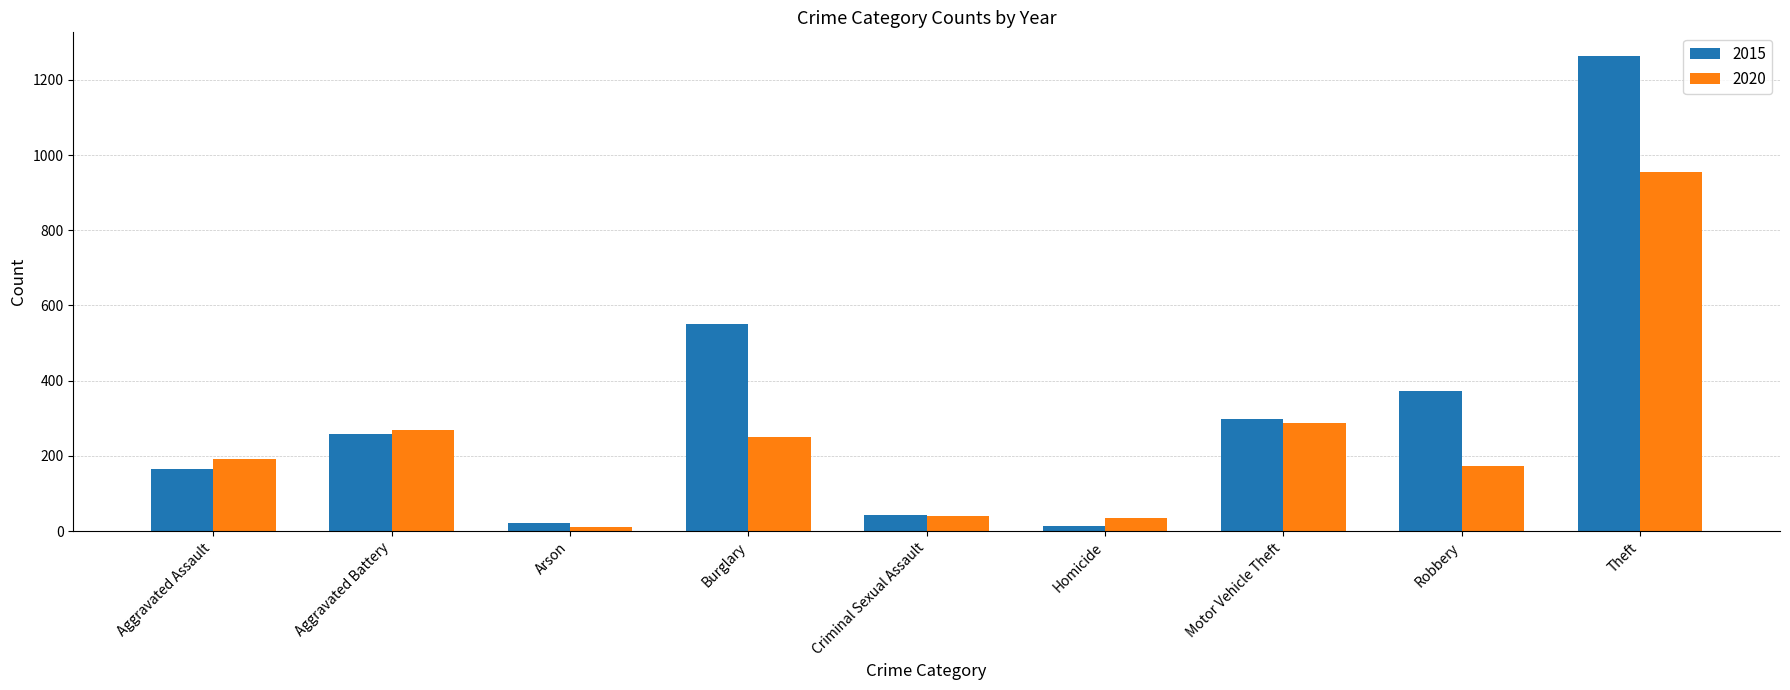

What is the maximum value for 2020?

954